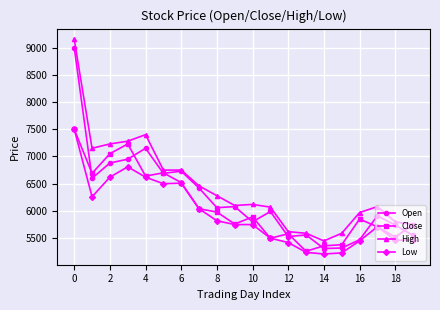

What is the lowest value of the Low series?

5210